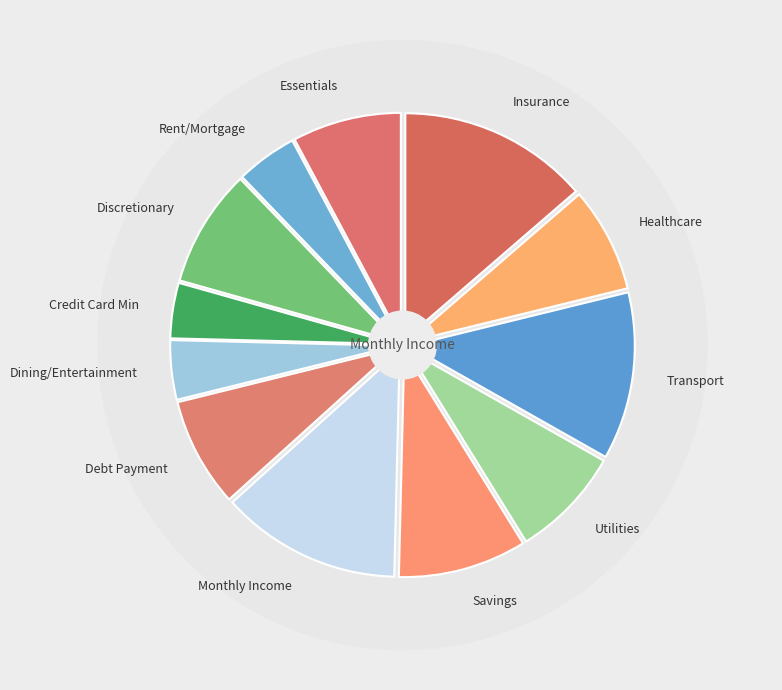

How many slices are in this pie chart?

12